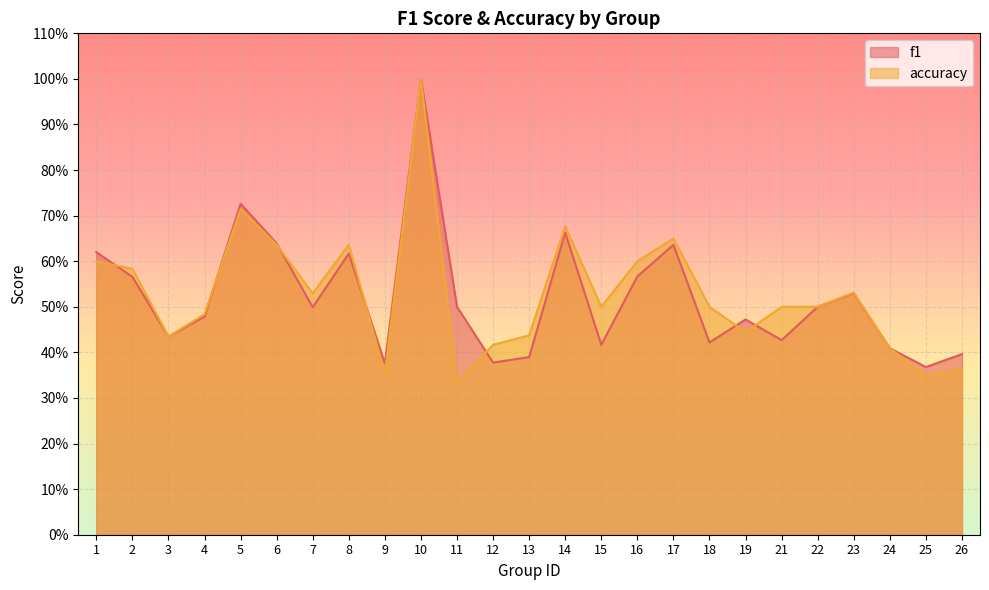

Reading left to right, what are all the values shown in this chart?

f1: 0.6	0.6	0.4	0.5	0.7	0.6	0.5	0.6	0.4	1.0	0.5	0.4	0.4	0.7	0.4	0.6	0.6	0.4	0.5	0.4	0.5	0.5	0.4	0.4	0.4
accuracy: 0.6	0.6	0.4	0.5	0.7	0.6	0.5	0.6	0.4	1.0	0.3	0.4	0.4	0.7	0.5	0.6	0.7	0.5	0.4	0.5	0.5	0.5	0.4	0.3	0.4